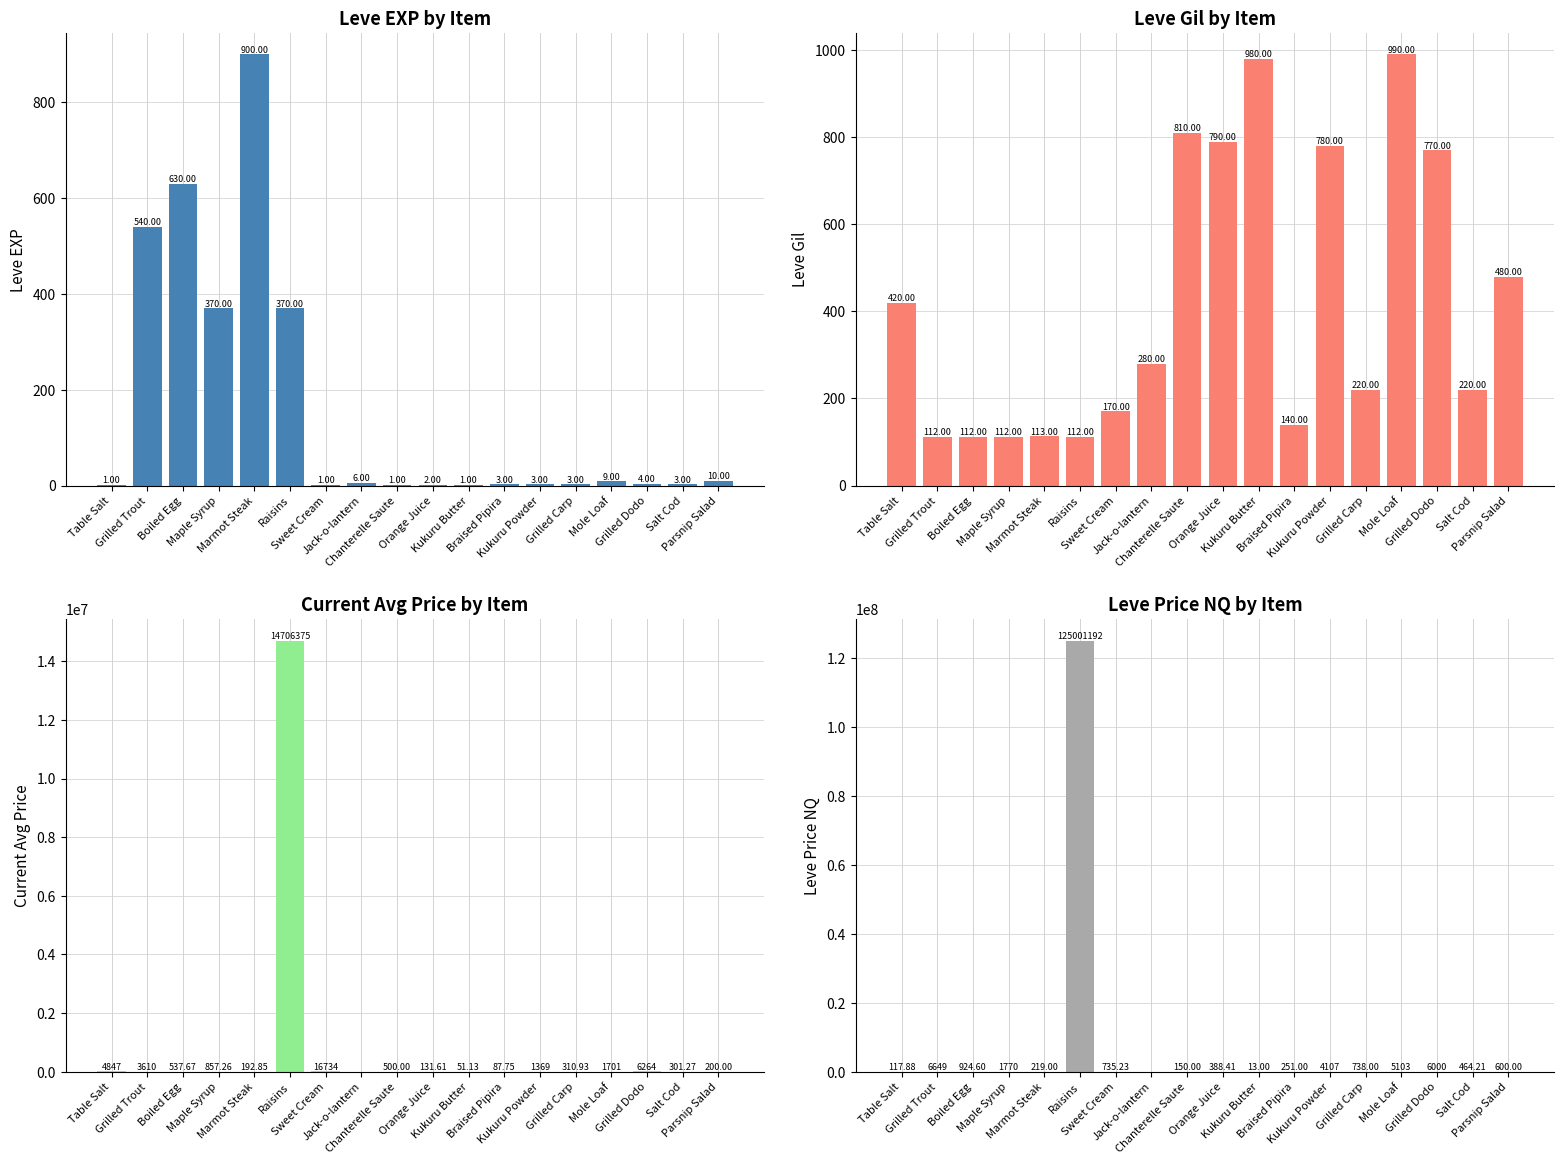

Reading left to right, transcribe all the data shown in this chart.

Leve EXP: Table Salt=1.0	Grilled Trout=540.0	Boiled Egg=630.0	Maple Syrup=370.0	Marmot Steak=900.0	Raisins=370.0	Sweet Cream=1.0	Jack-o-lantern=6.0	Chanterelle Saute=1.0	Orange Juice=2.0	Kukuru Butter=1.0	Braised Pipira=3.0	Kukuru Powder=3.0	Grilled Carp=3.0	Mole Loaf=9.0	Grilled Dodo=4.0	Salt Cod=3.0	Parsnip Salad=10.0
Leve Gil: Table Salt=420.0	Grilled Trout=112.0	Boiled Egg=112.0	Maple Syrup=112.0	Marmot Steak=113.0	Raisins=112.0	Sweet Cream=170.0	Jack-o-lantern=280.0	Chanterelle Saute=810.0	Orange Juice=790.0	Kukuru Butter=980.0	Braised Pipira=140.0	Kukuru Powder=780.0	Grilled Carp=220.0	Mole Loaf=990.0	Grilled Dodo=770.0	Salt Cod=220.0	Parsnip Salad=480.0
currentAveragePrice: Table Salt=4847.0	Grilled Trout=3609.6	Boiled Egg=537.7	Maple Syrup=857.3	Marmot Steak=192.8	Raisins=14706375.0	Sweet Cream=16734.0	Jack-o-lantern=0.0	Chanterelle Saute=500.0	Orange Juice=131.6	Kukuru Butter=51.1	Braised Pipira=87.8	Kukuru Powder=1368.9	Grilled Carp=310.9	Mole Loaf=1701.0	Grilled Dodo=6264.0	Salt Cod=301.3	Parsnip Salad=200.0
LevePriceNQ: Table Salt=117.9	Grilled Trout=6649.3	Boiled Egg=924.6	Maple Syrup=1769.6	Marmot Steak=219.0	Raisins=125001192.0	Sweet Cream=735.2	Jack-o-lantern=0.0	Chanterelle Saute=150.0	Orange Juice=388.4	Kukuru Butter=13.0	Braised Pipira=251.0	Kukuru Powder=4106.8	Grilled Carp=738.0	Mole Loaf=5103.0	Grilled Dodo=6000.0	Salt Cod=464.2	Parsnip Salad=600.0